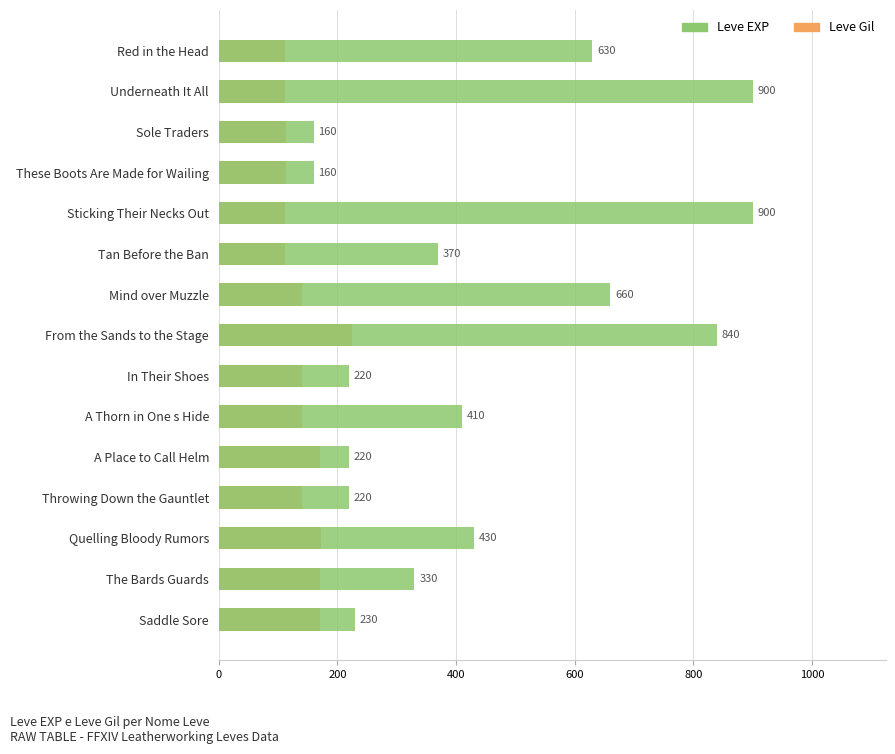

Rank the series by their average value, from highest to lowest.

Leve EXP, Leve Gil